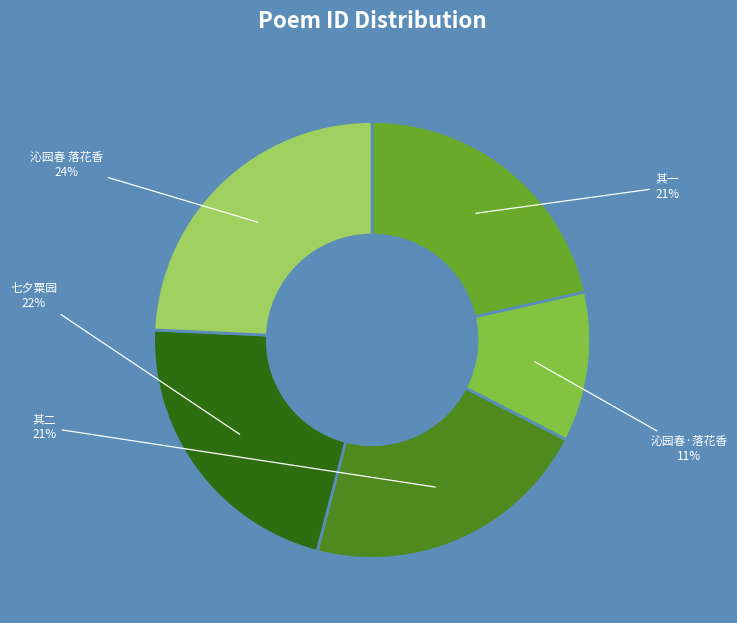

What is the largest slice in the pie chart?

沁园春 落花香